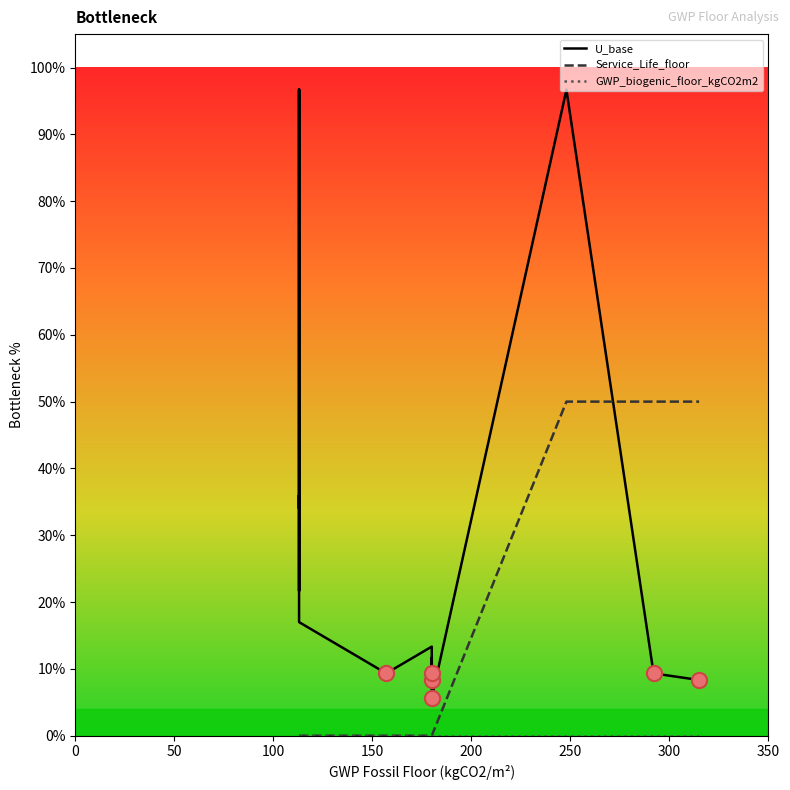

Which series contains the lowest Y value?

Service_Life_floor